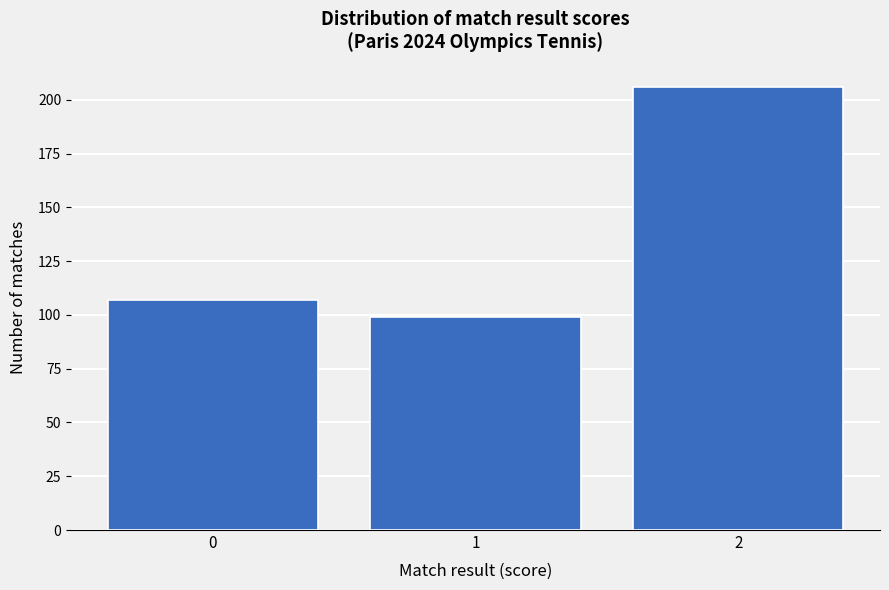

Reading left to right, transcribe all the data shown in this chart.

107	99	206